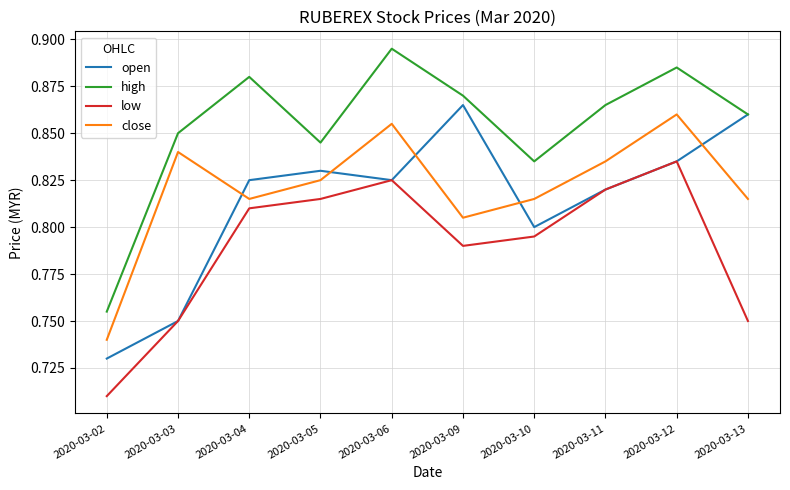

True or false: open and close intersect in this chart.

True